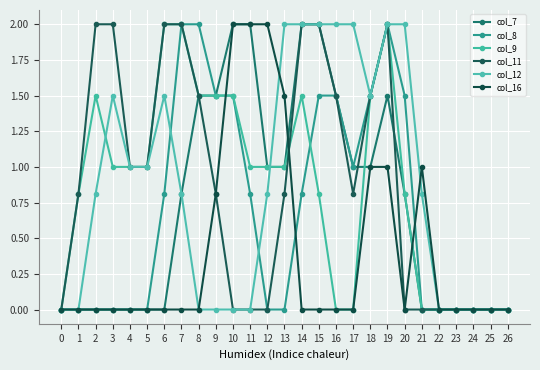

What value does the col_16 series have at 18?

1.0